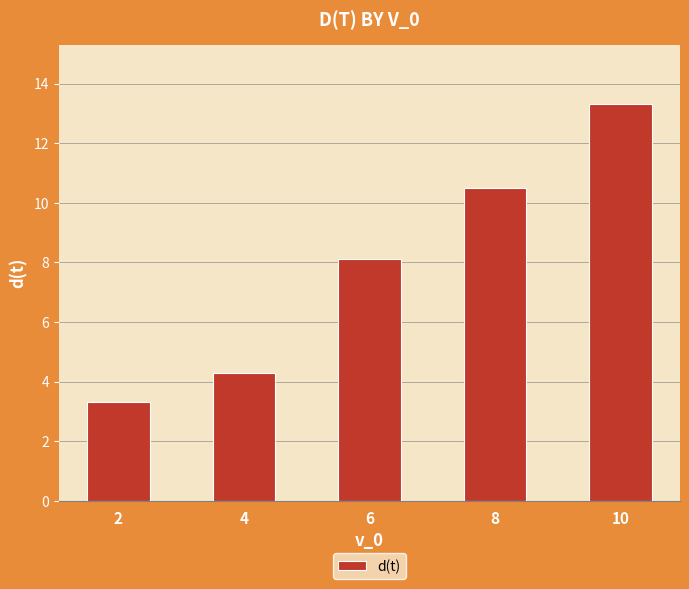

How many values exceed 8?

3